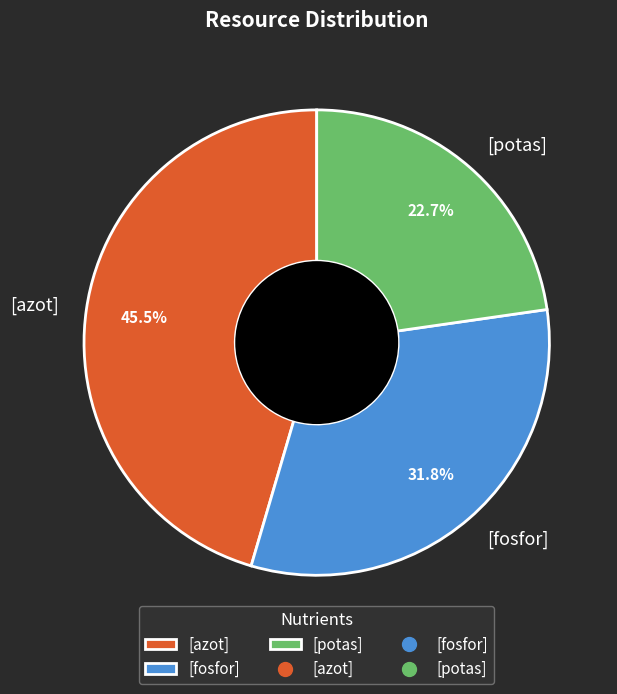

Does [potas] account for over 50% of the chart?

No